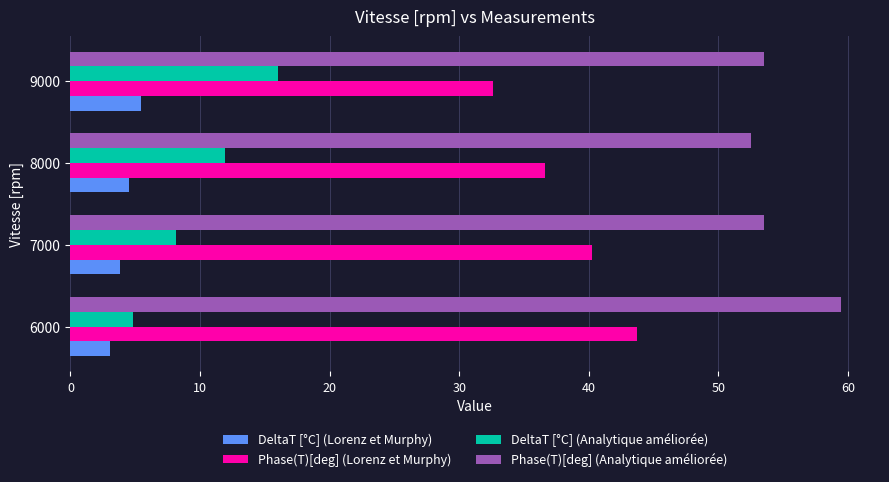

At 9000, list the series in order from largest to smallest.

Phase(T)[deg] (Analytique améliorée), Phase(T)[deg] (Lorenz et Murphy), DeltaT [°C] (Analytique améliorée), DeltaT [°C] (Lorenz et Murphy)